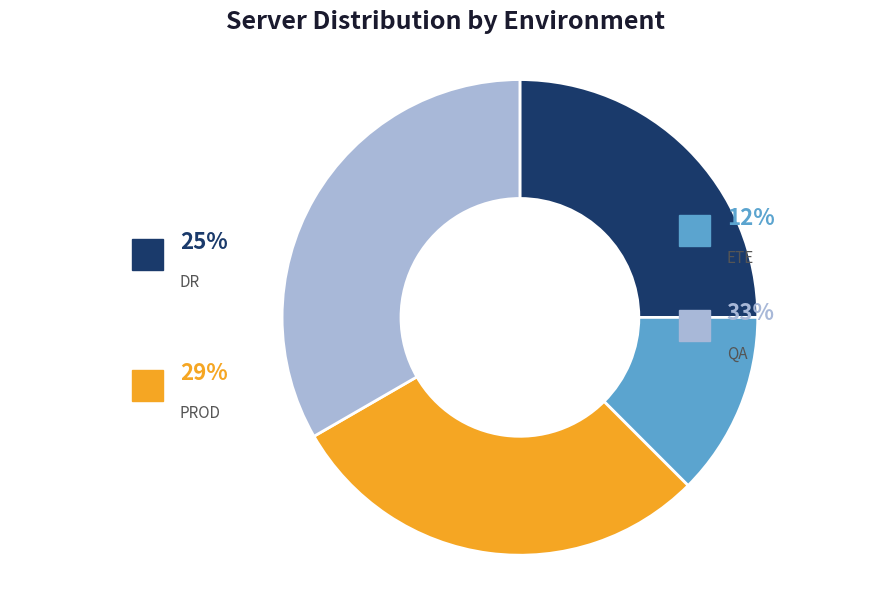

Rank the categories by value from lowest to highest.

ETE, DR, PROD, QA